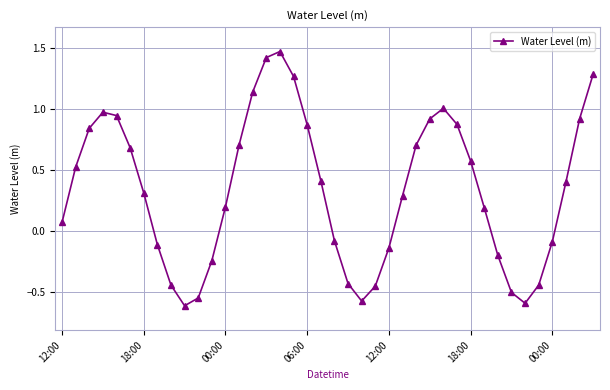

What is the difference between the second highest and minimum values?

2.0